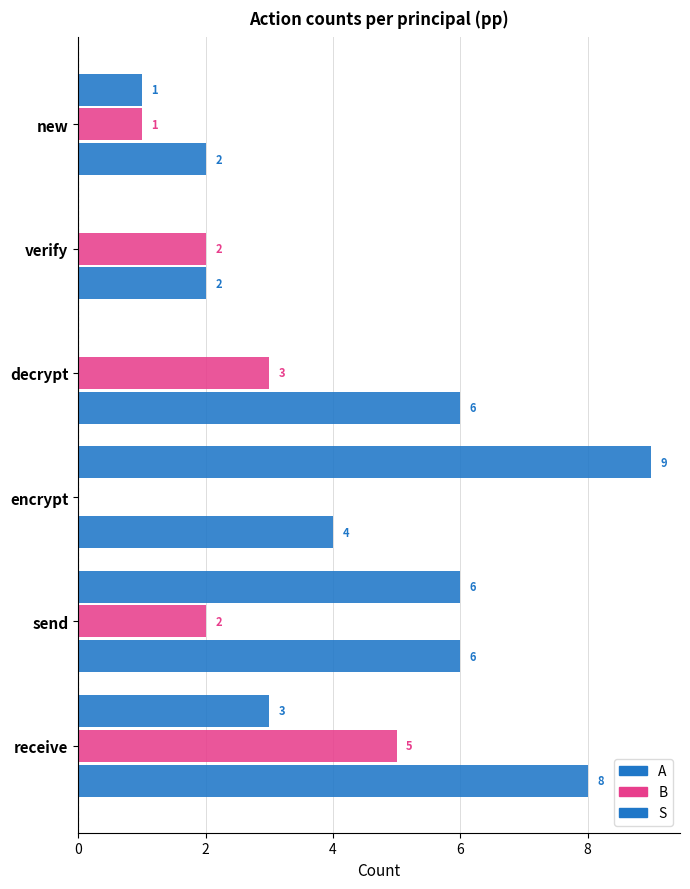

How many data points does each series have?

6